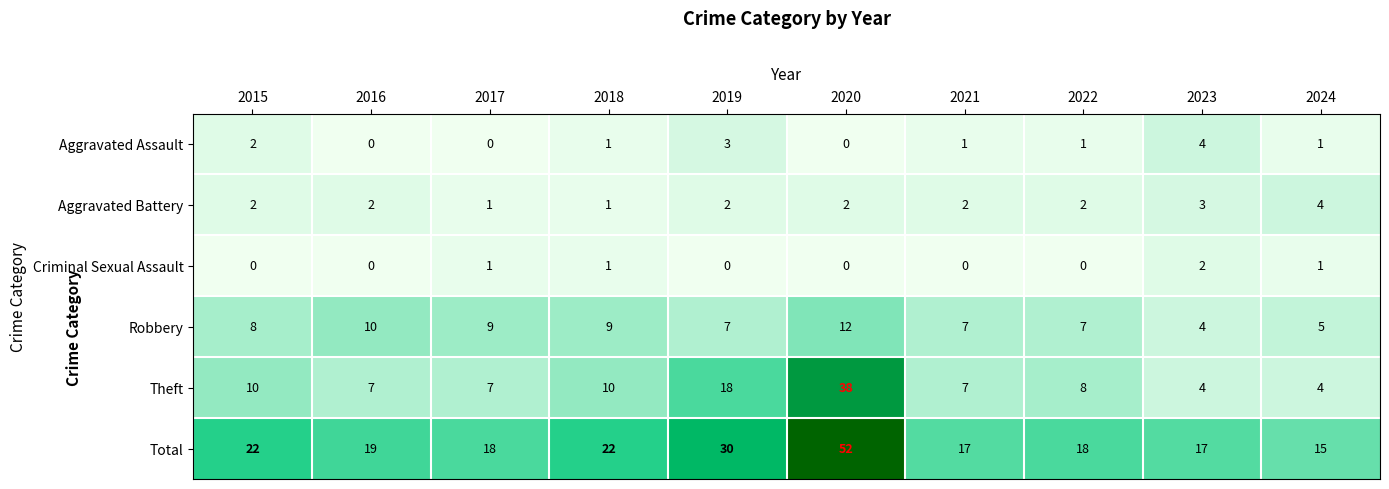

Which series has the largest total across all categories?

Total